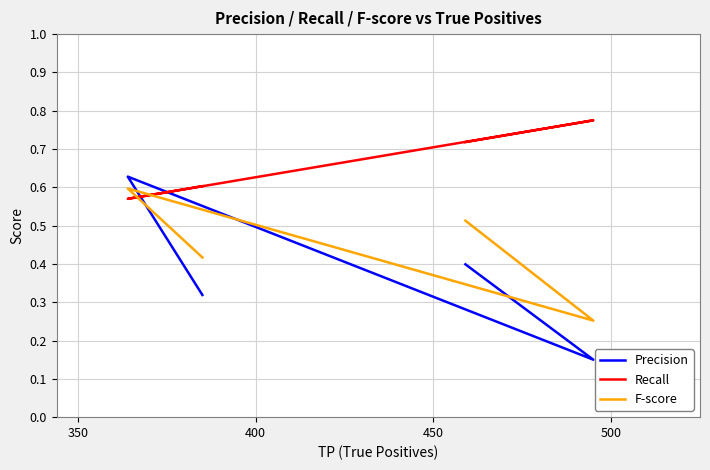

List the series in order of their peak value, highest first.

Recall, Precision, F-score